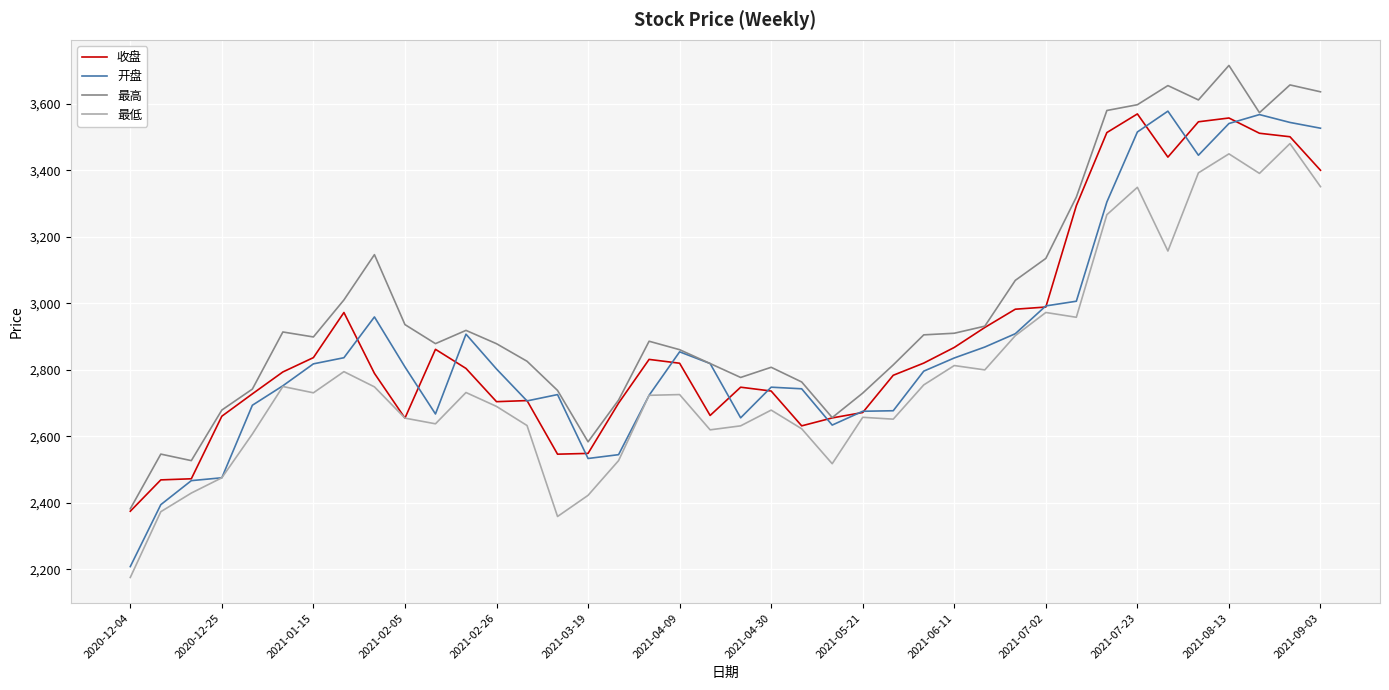

Which series has the largest total across all categories?

最高